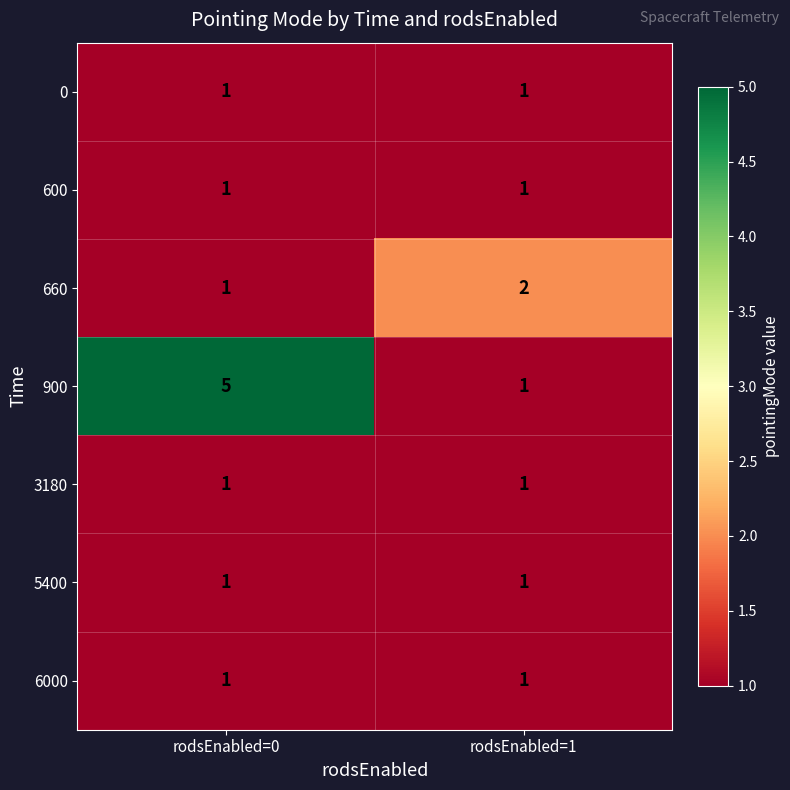

Which series changed the most between rodsEnabled=0 and rodsEnabled=1?

900